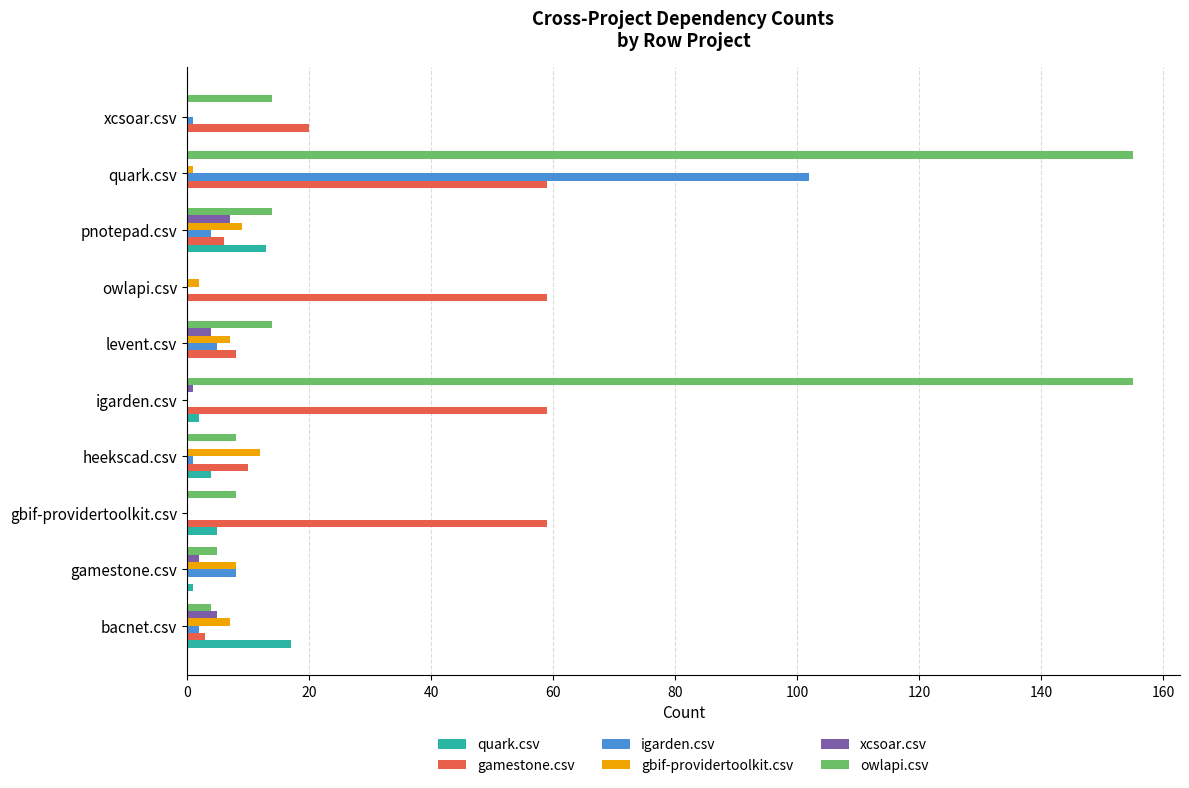

Is it true that gbif-providertoolkit.csv equals 0 at gbif-providertoolkit.csv?

True